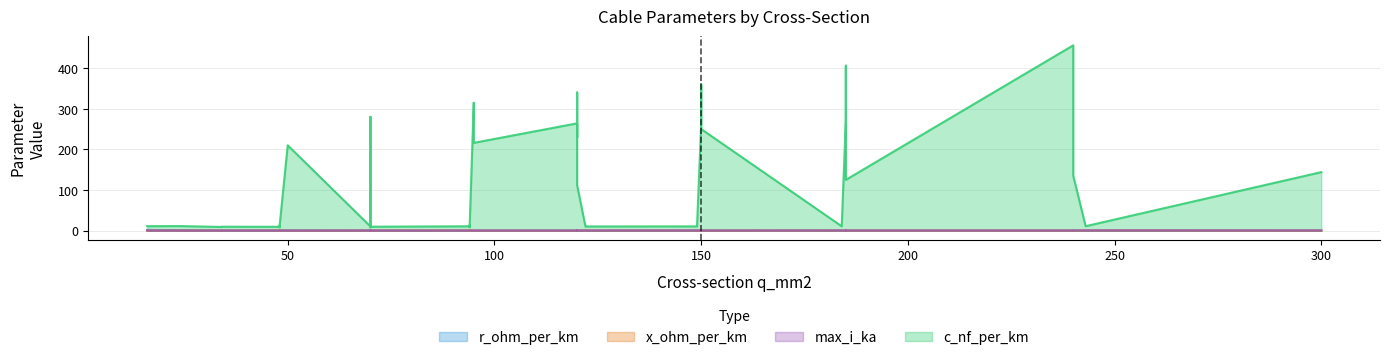

Which series has the largest range (max minus min)?

c_nf_per_km